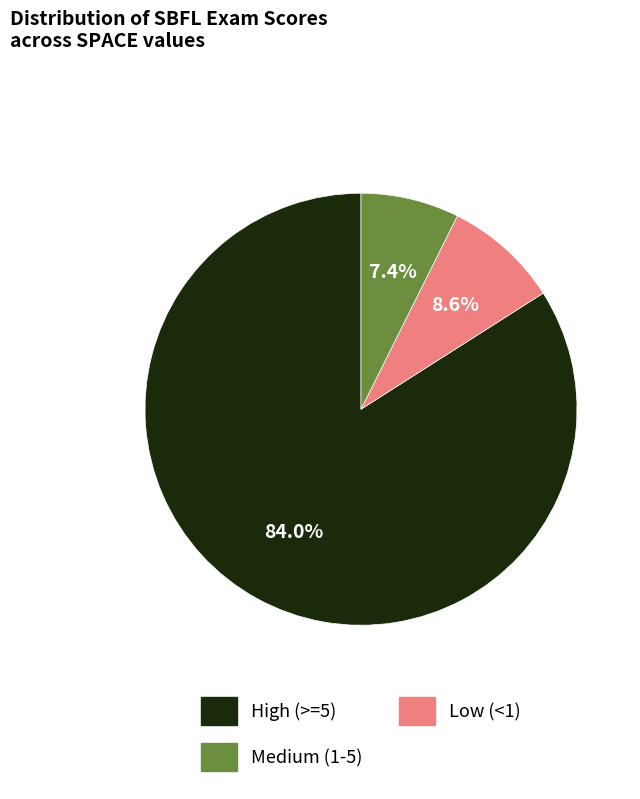

How many segments does this pie chart have?

3